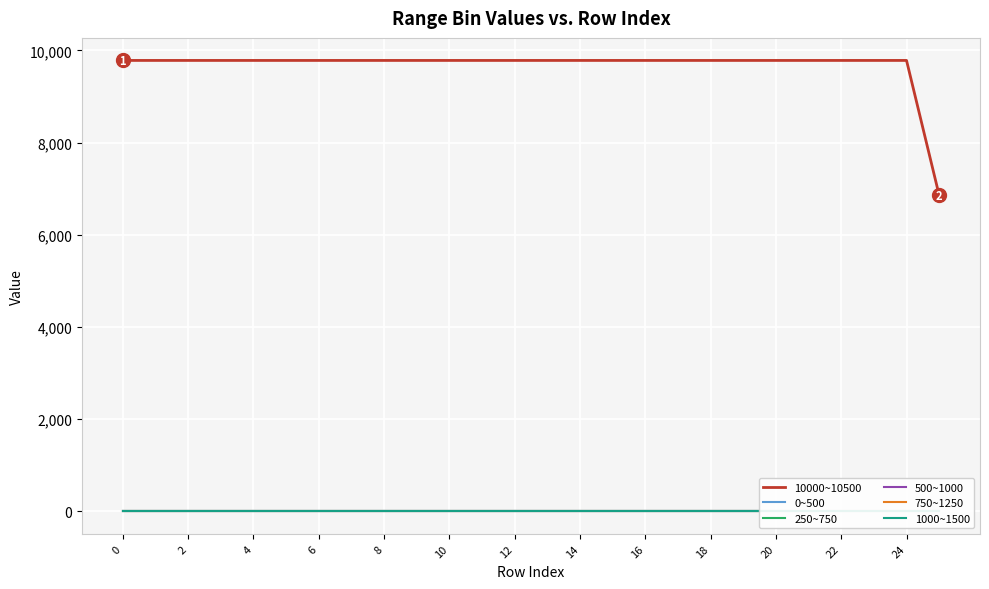

Rank the series by their maximum value, from lowest to highest.

0~500, 250~750, 500~1000, 750~1250, 1000~1500, 10000~10500